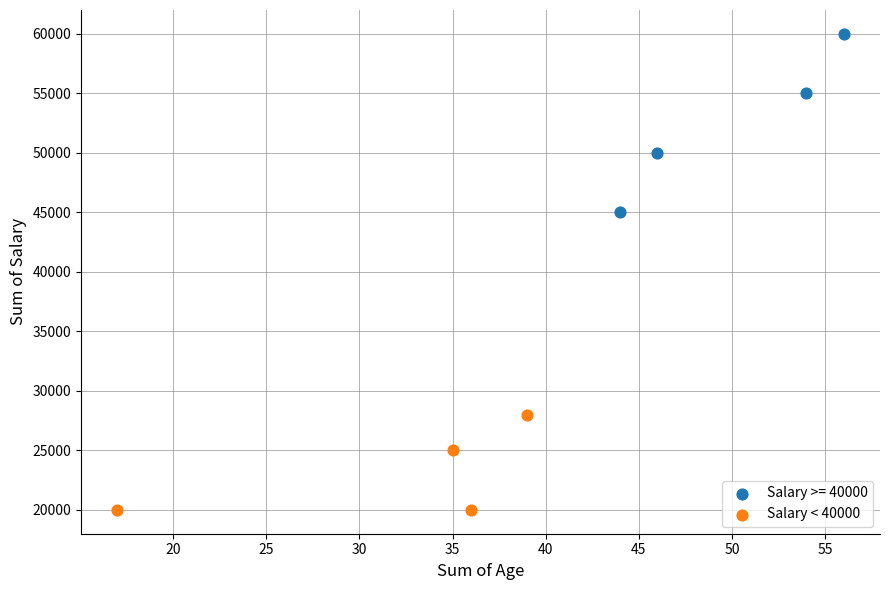

Which series reaches the minimum Y coordinate?

Salary < 40000